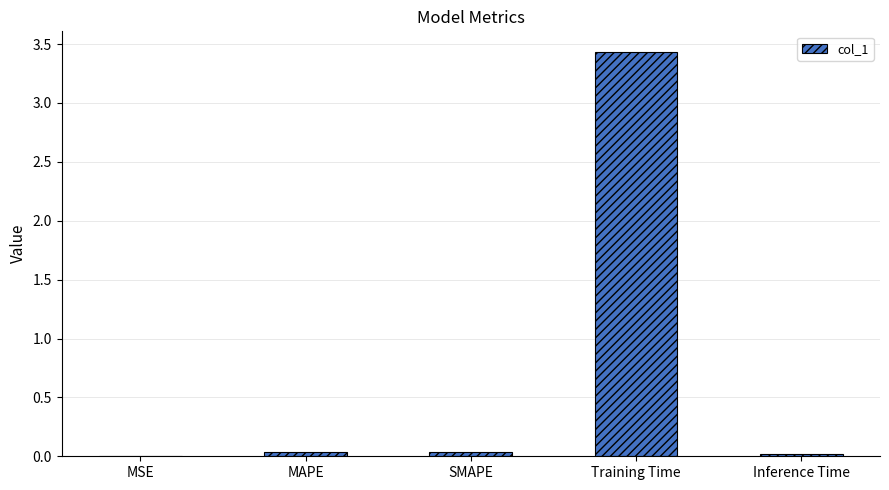

Which has a higher value, MAPE or Training Time?

Training Time